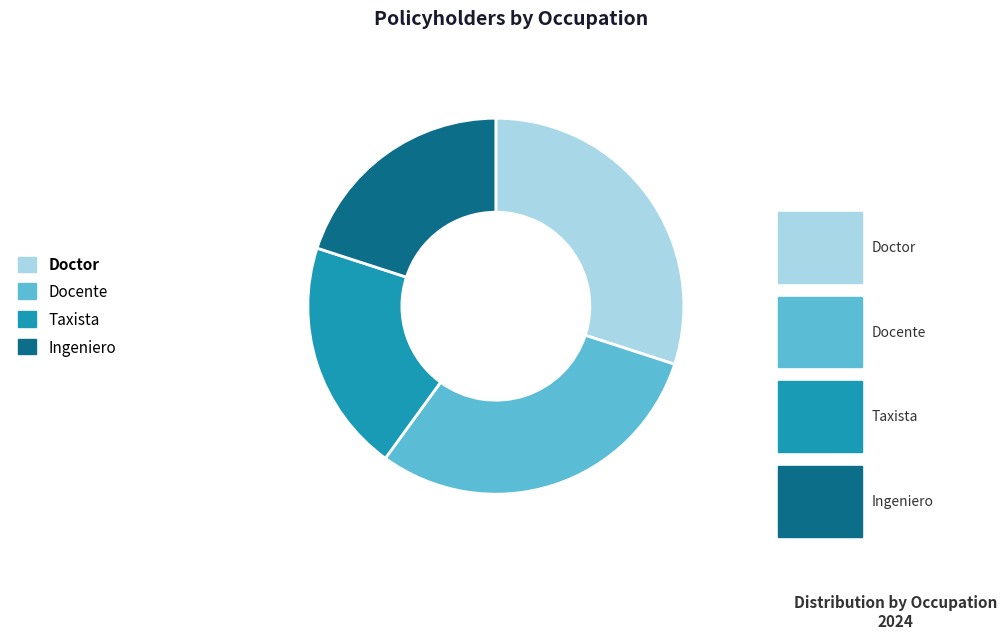

Is it true that Ingeniero is 20% of the pie?

True